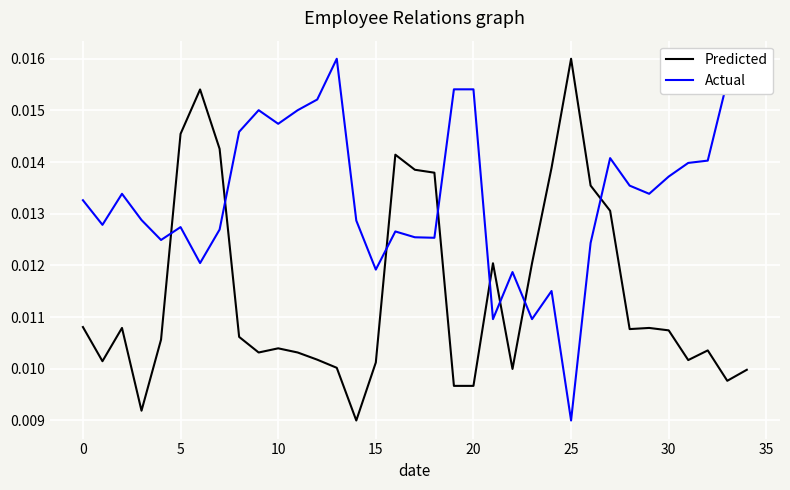

Which series has the largest total across all categories?

Actual